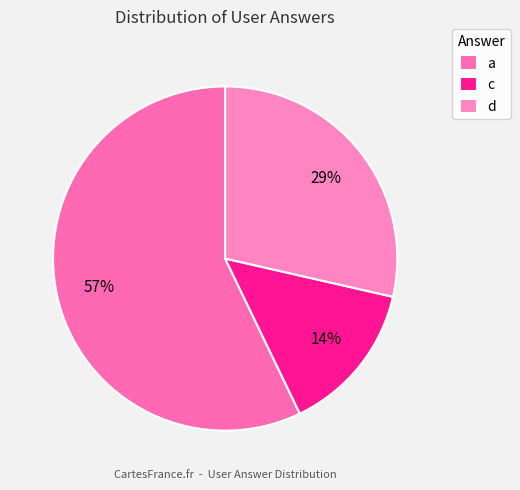

What percentage is the c slice, to the nearest percent?

14%